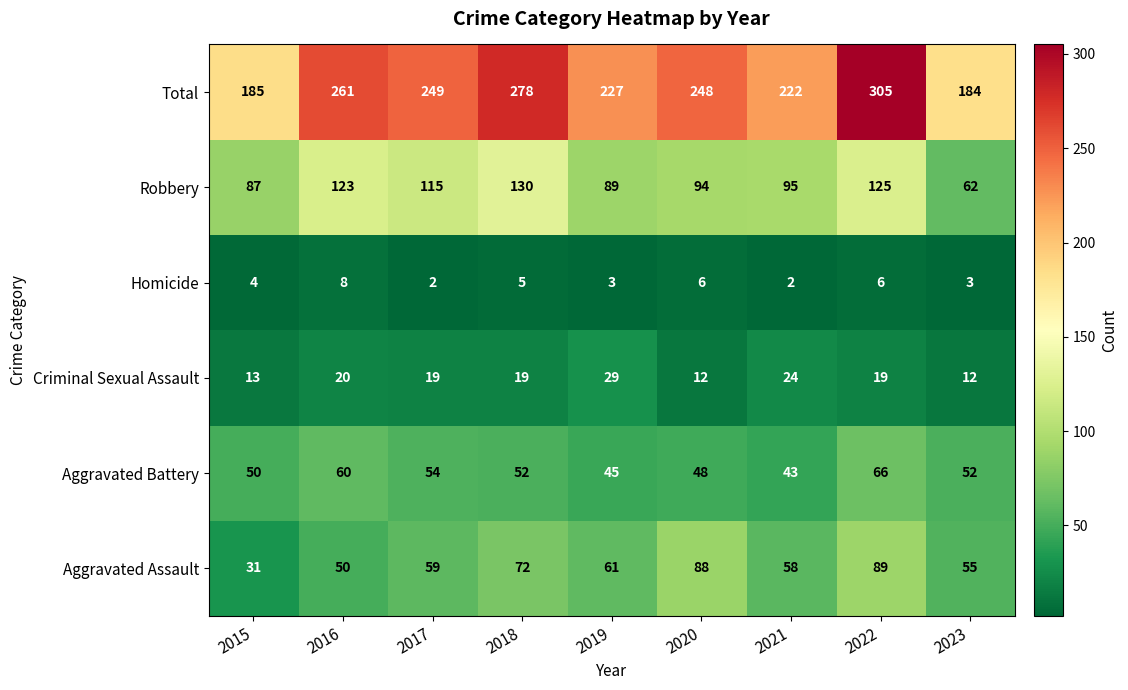

The Homicide series shows 6 at 2020. True or false?

True